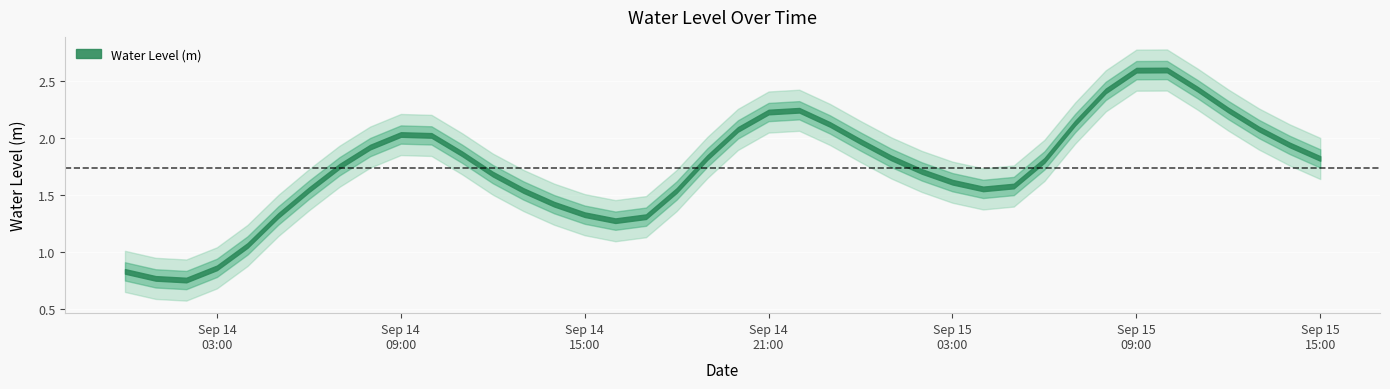

What is the change in value from 2024-09-14 23:00:00 to 2024-09-15 05:00:00?

-0.5